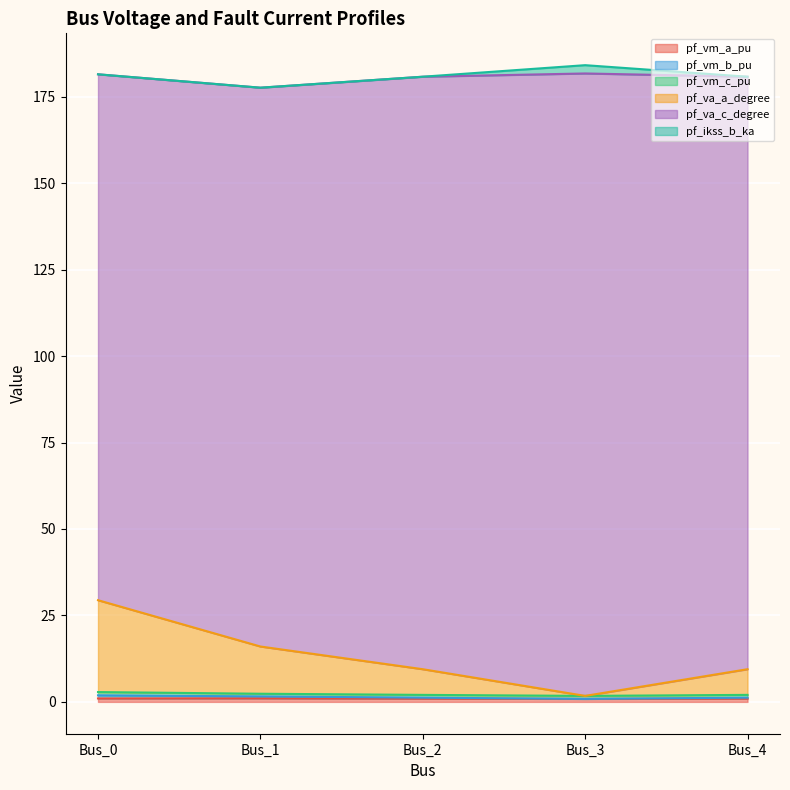

Which has a higher value, Bus_1 or Bus_3?

Bus_1